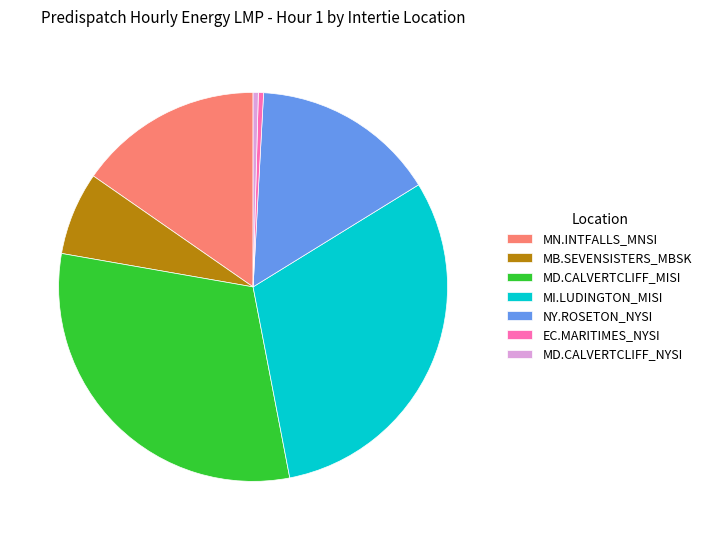

Does any single category account for the majority?

No